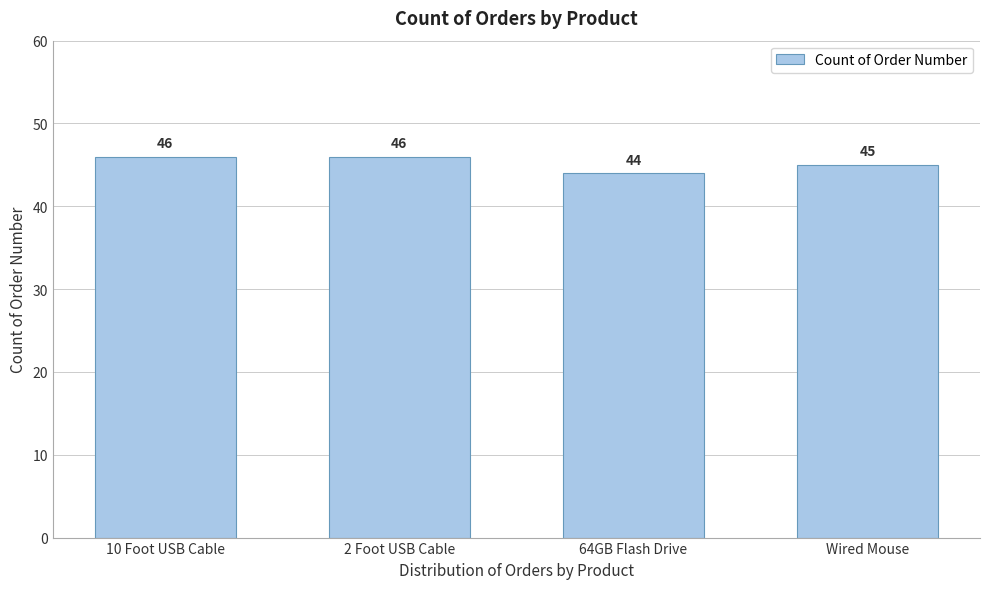

Reading right to left, transcribe all the data shown in this chart.

Wired Mouse=45	64GB Flash Drive=44	2 Foot USB Cable=46	10 Foot USB Cable=46